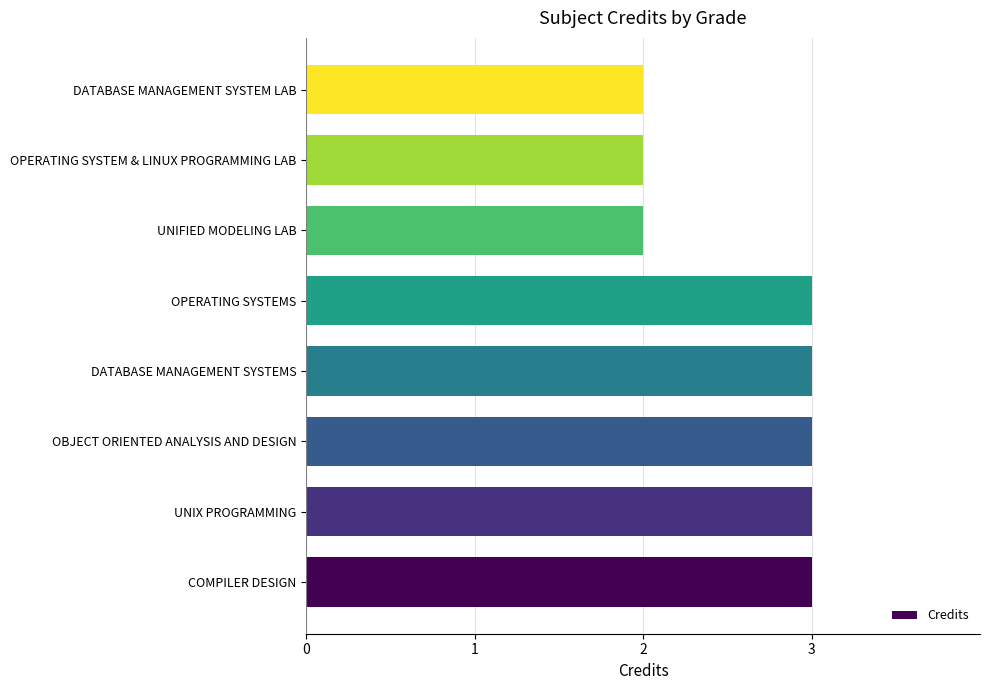

What is the greatest value displayed?

3